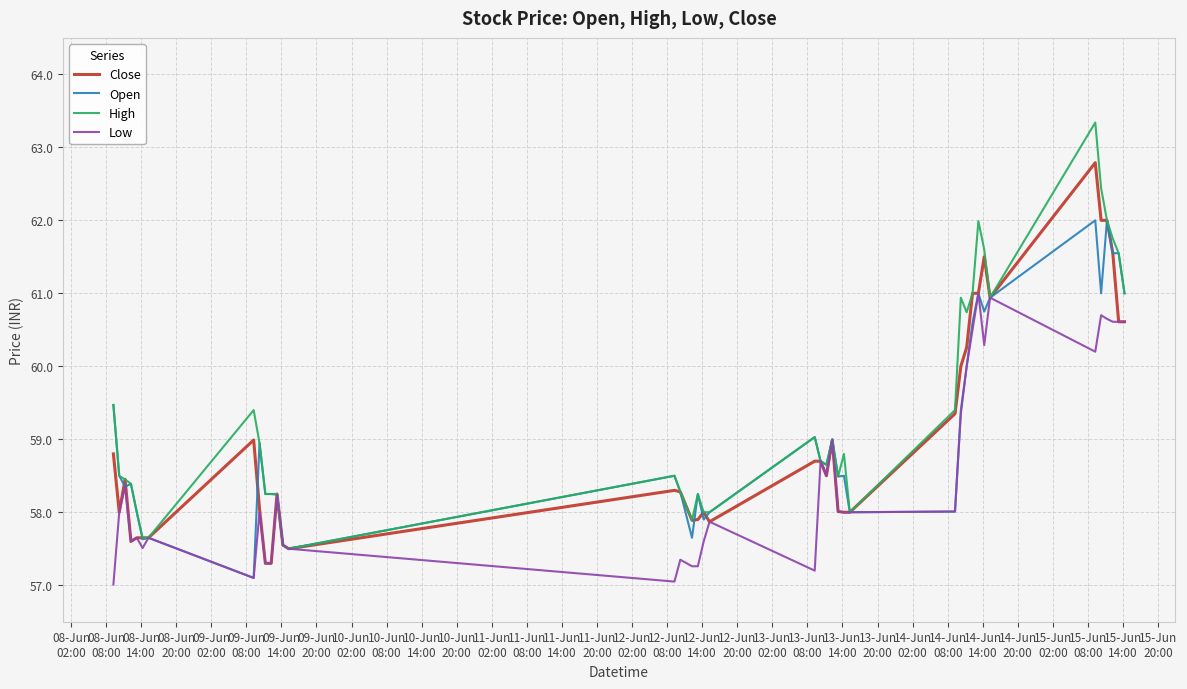

What is the sum of all Close values?

2361.5